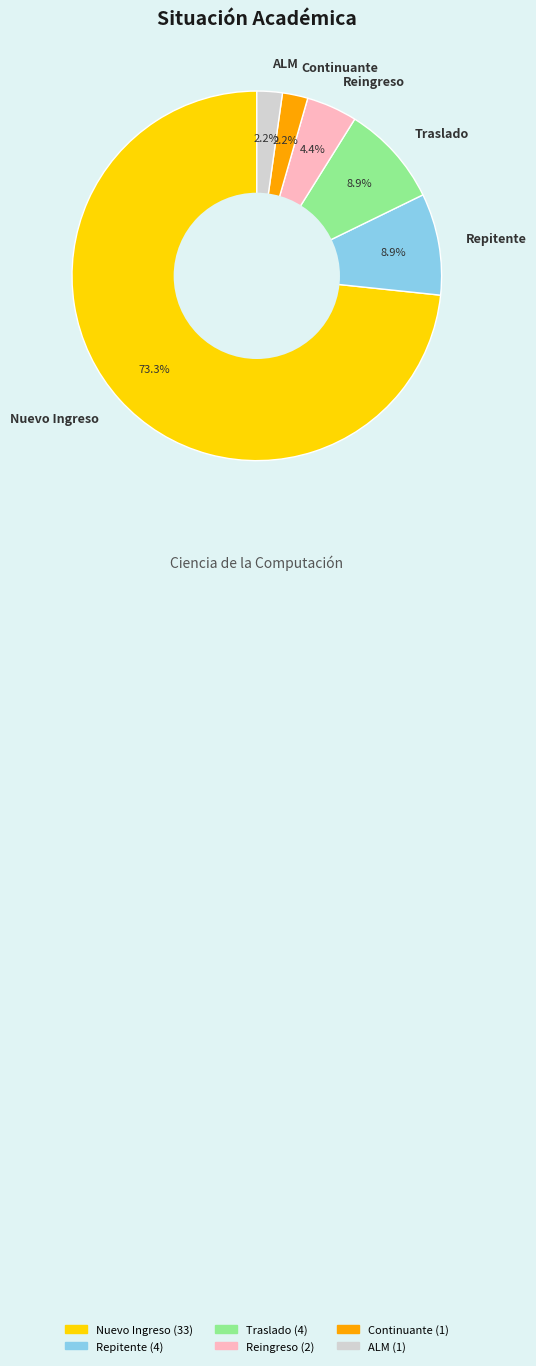

Is Nuevo Ingreso the majority of the pie?

Yes